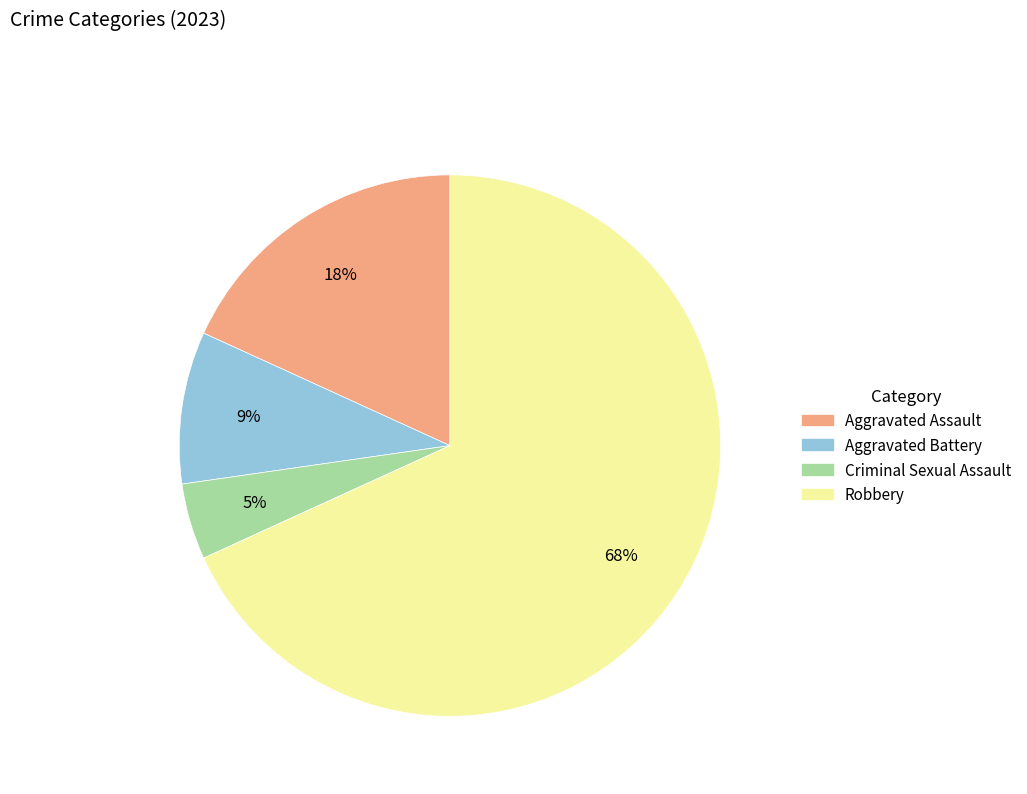

To the nearest percent, what is the average slice percentage?

25%